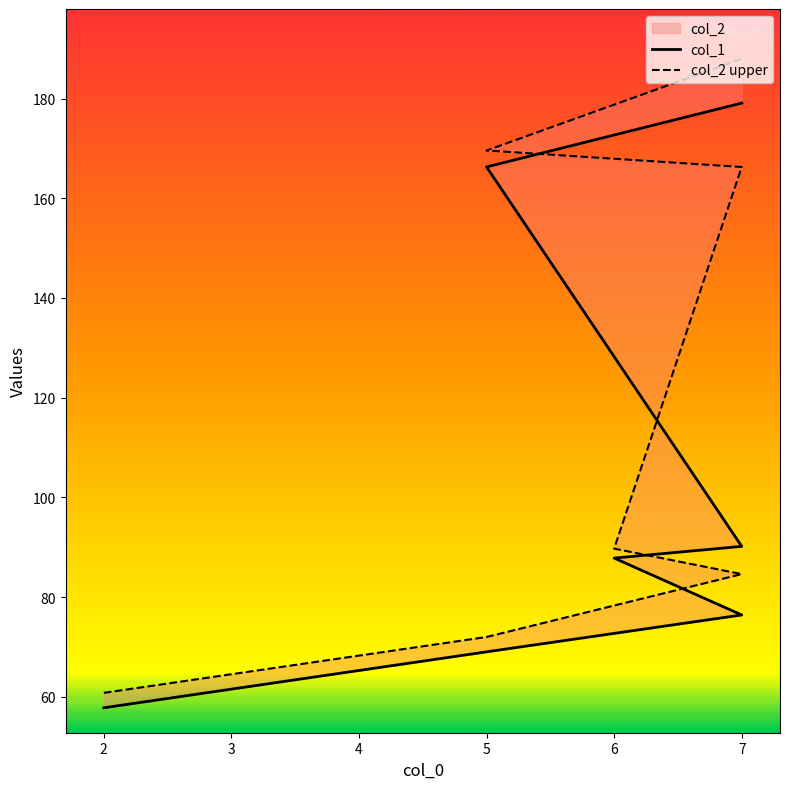

Where does the col_1 series first go above 87?

6